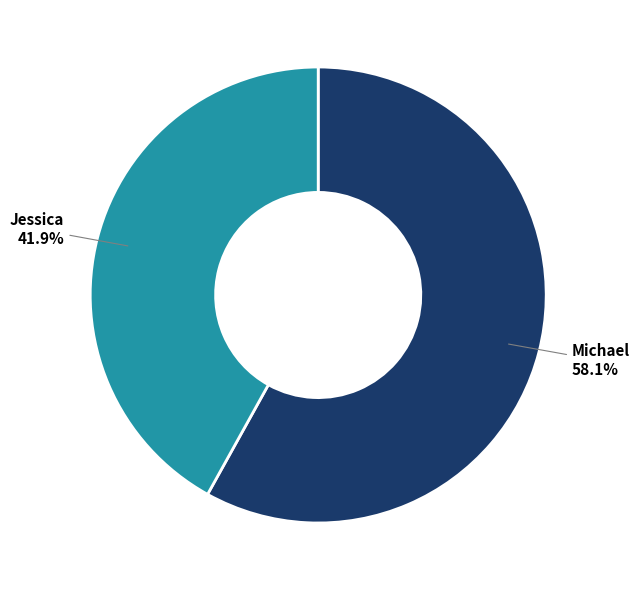

Is there any slice that represents more than half of the pie?

Yes